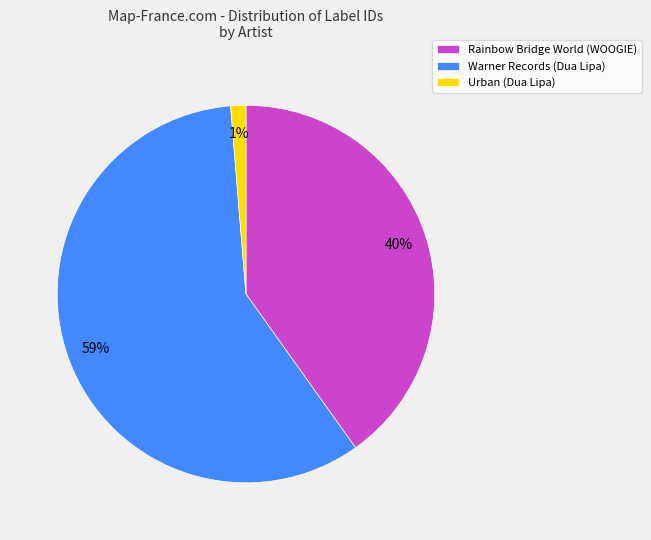

Rank the categories by value from highest to lowest.

Warner Records (Dua Lipa), Rainbow Bridge World (WOOGIE), Urban (Dua Lipa)